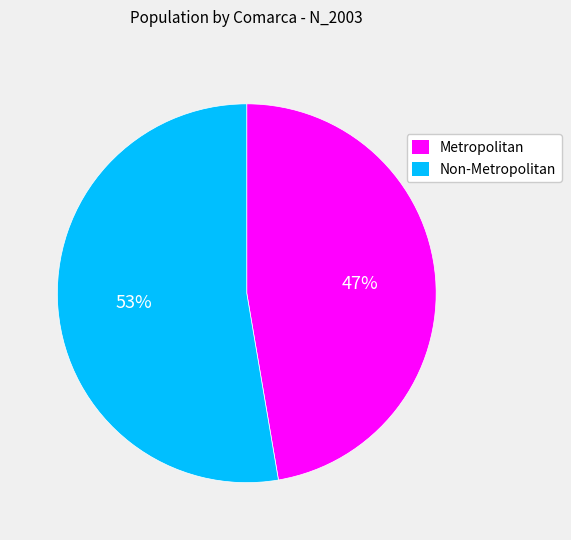

To the nearest percent, what is the average slice percentage?

50%